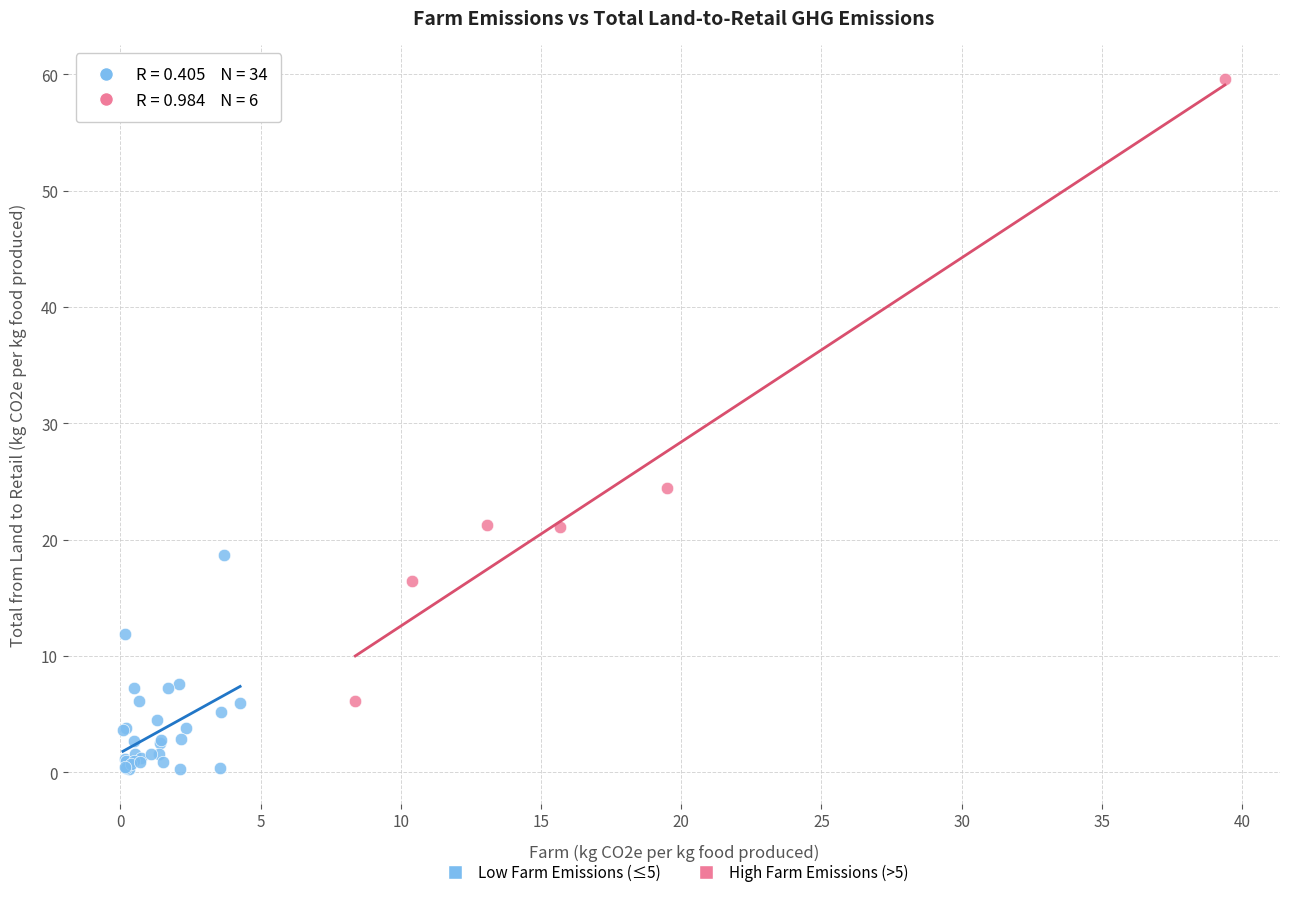

What are all the series names shown in the legend?

Low Farm Emissions (≤5), High Farm Emissions (>5)